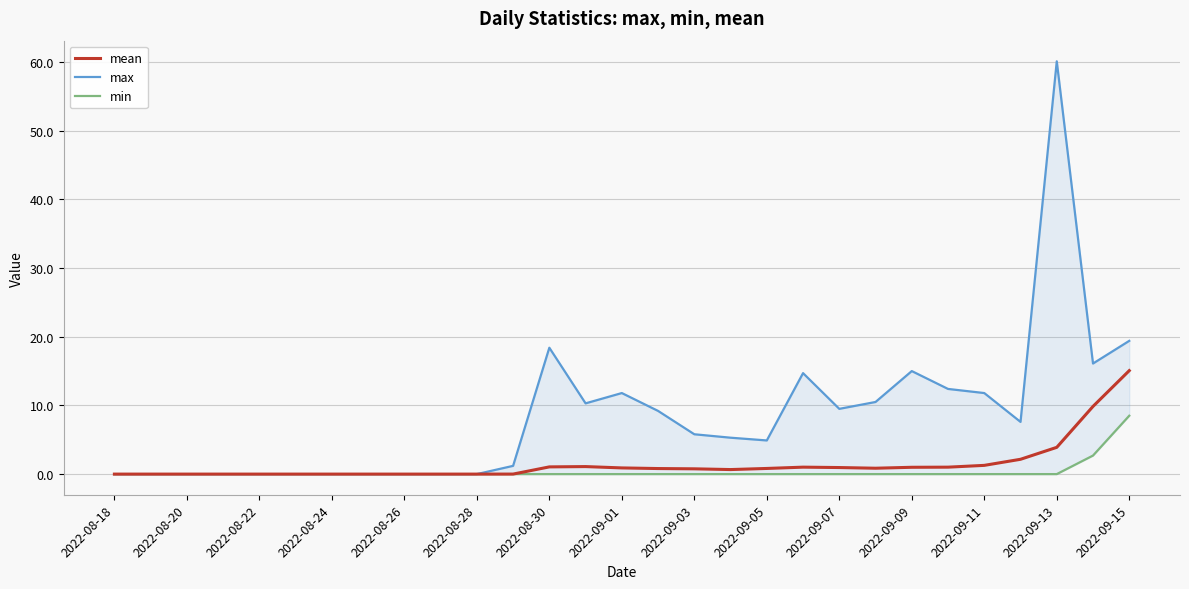

Which category has the lowest value across all series?

2022-08-18